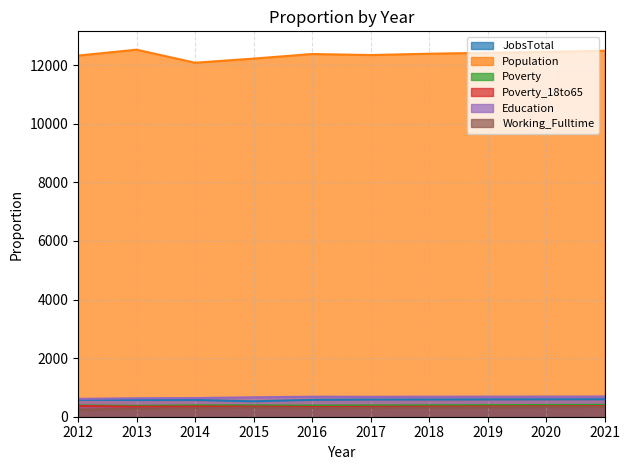

What is the difference between the maximum and minimum values in the Education series?

81